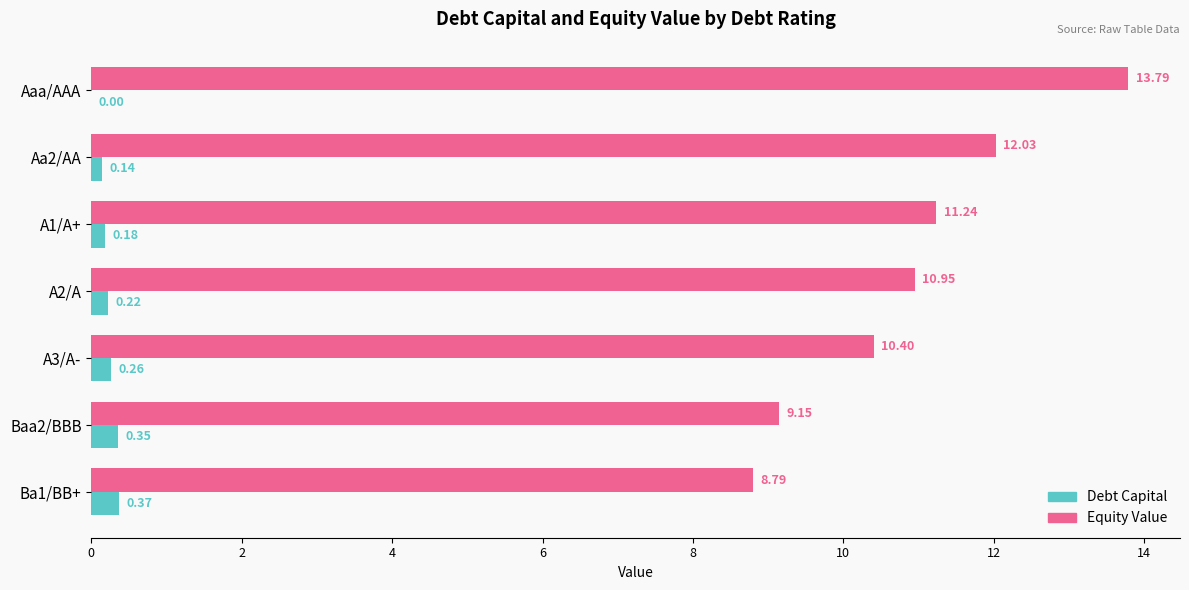

What is the total value across all series at Aa2/AA?

12.2